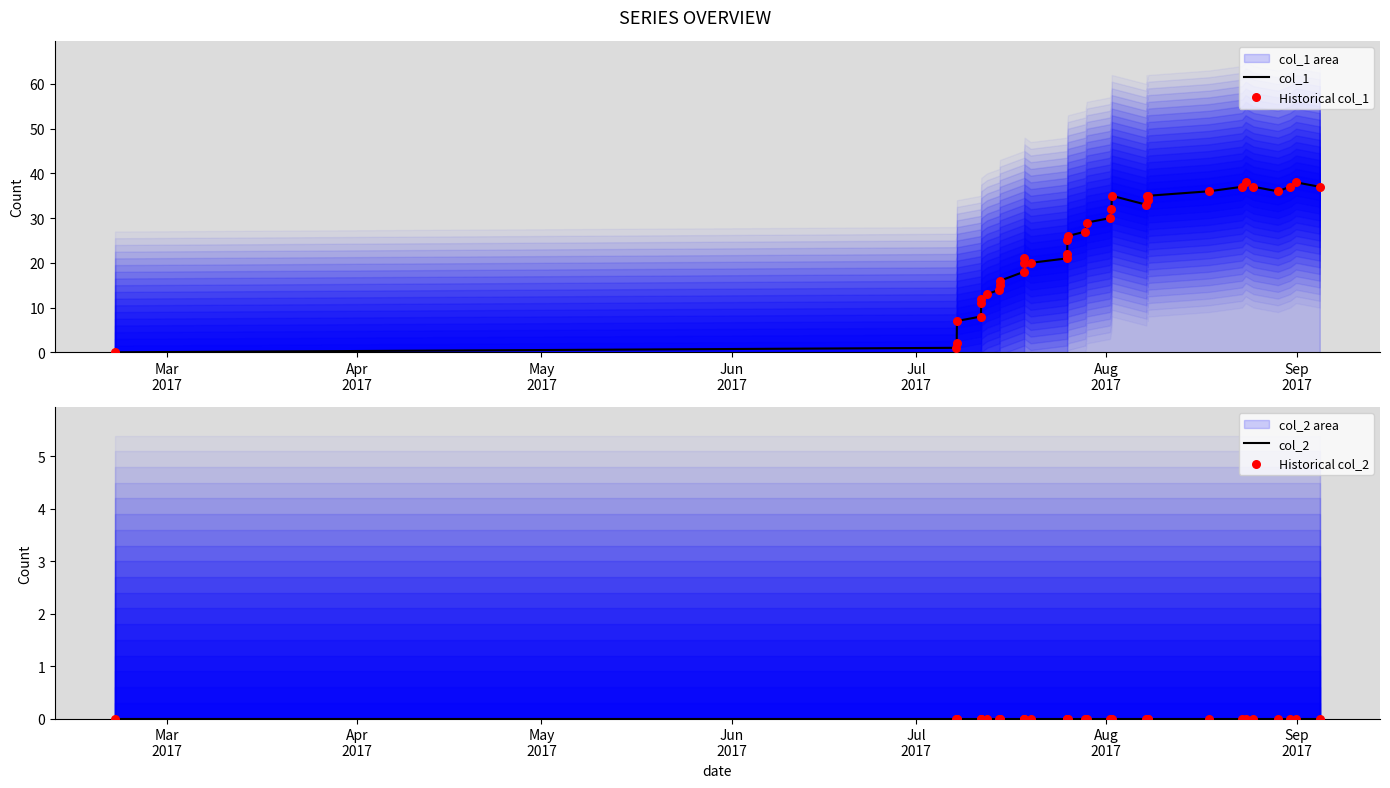

At how many categories does at least one series exceed 14?

27